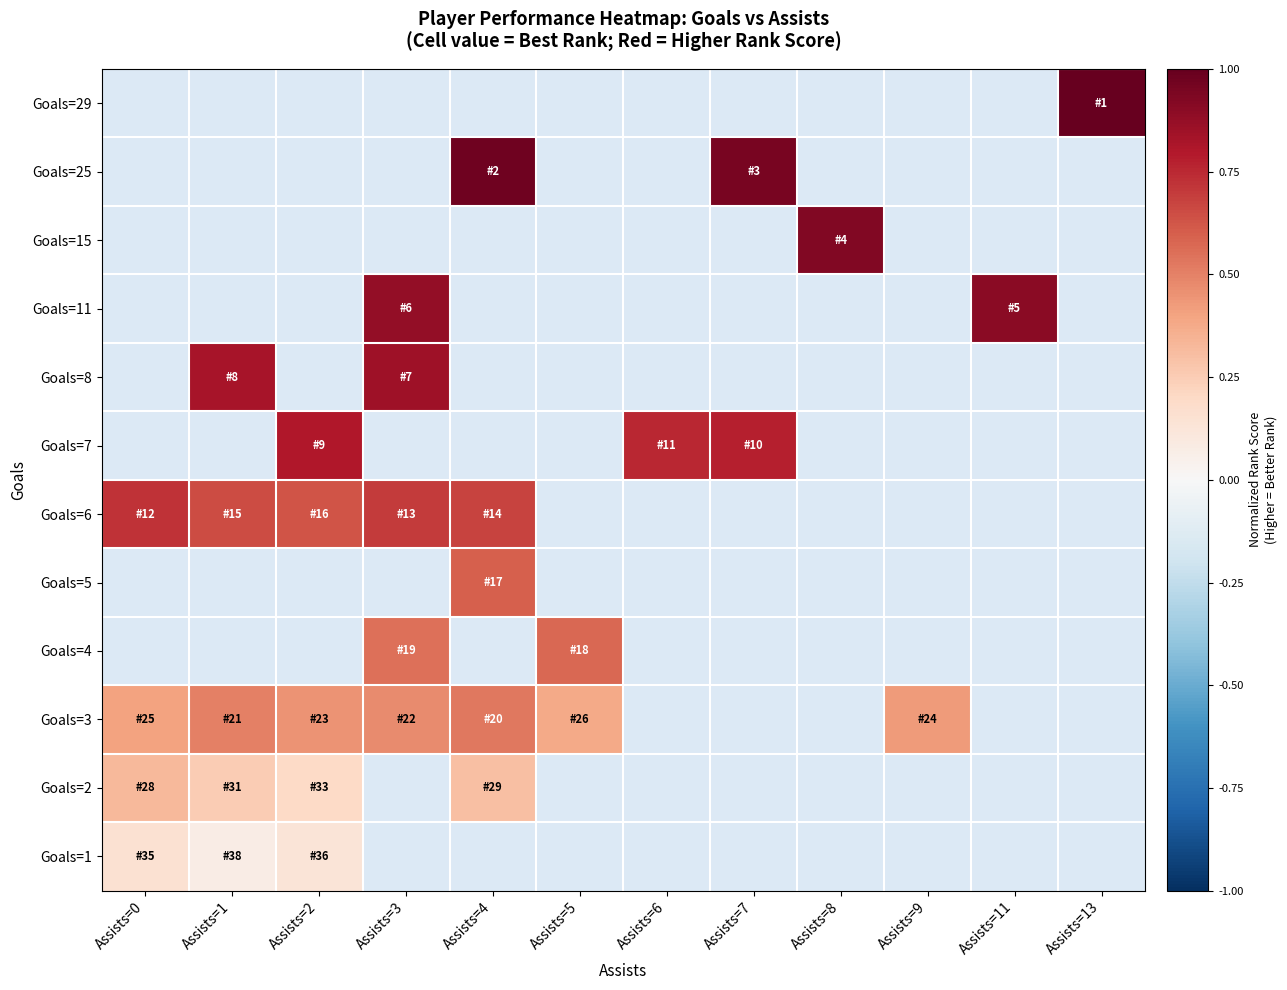

How many series are shown in this chart?

12